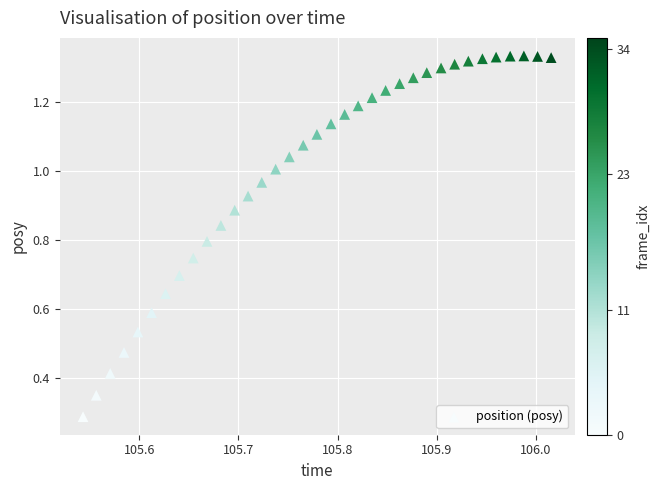

How many points are shown in the scatter plot?

35